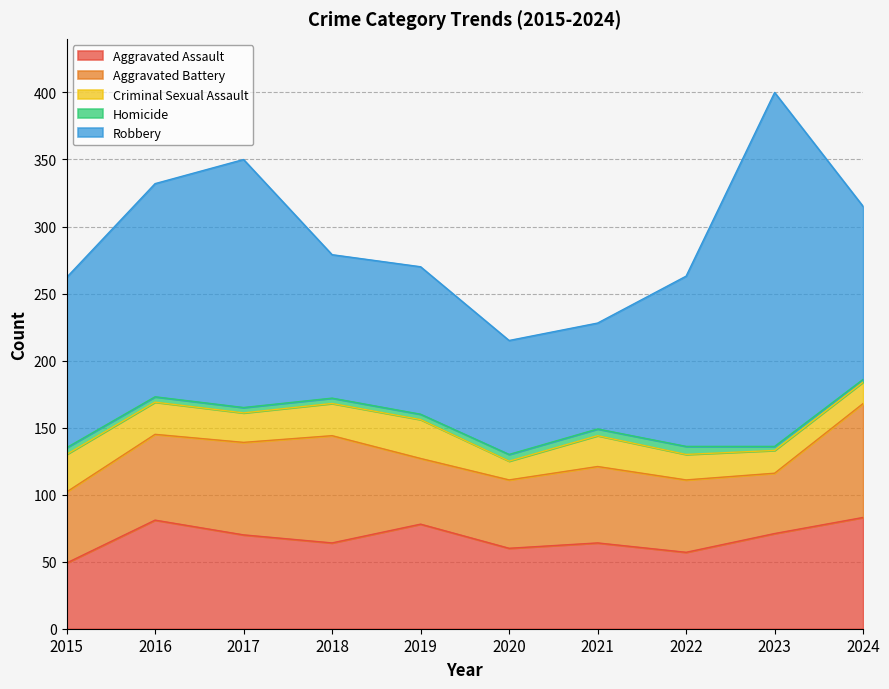

What is the minimum value for Aggravated Assault?

49